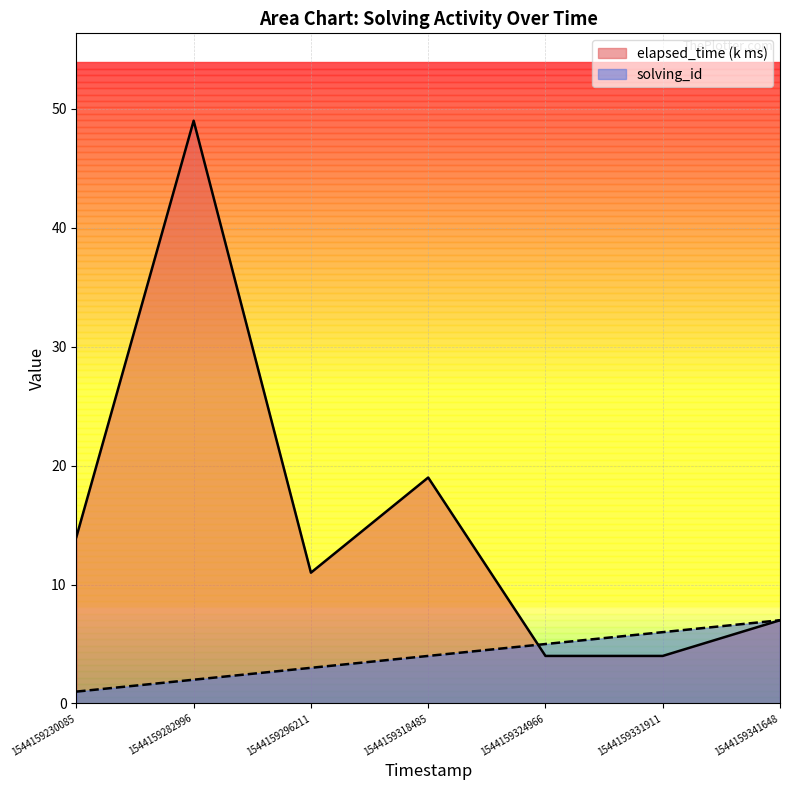

What is the highest value of the solving_id series?

7